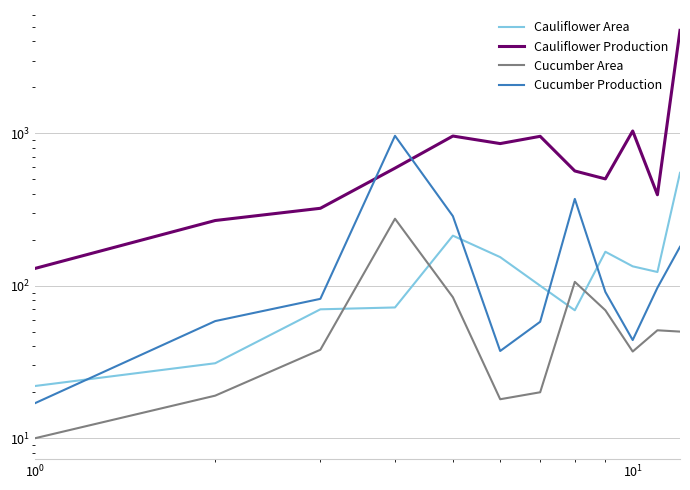

True or false: Cauliflower Production and Cauliflower Area intersect in this chart.

False